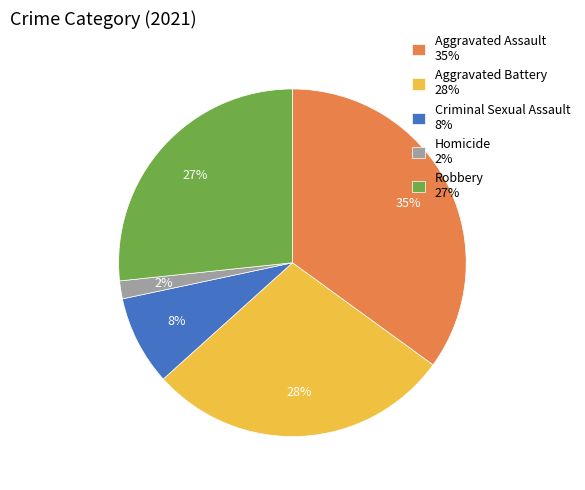

The Aggravated Assault slice represents 35% of the pie. True or false?

True